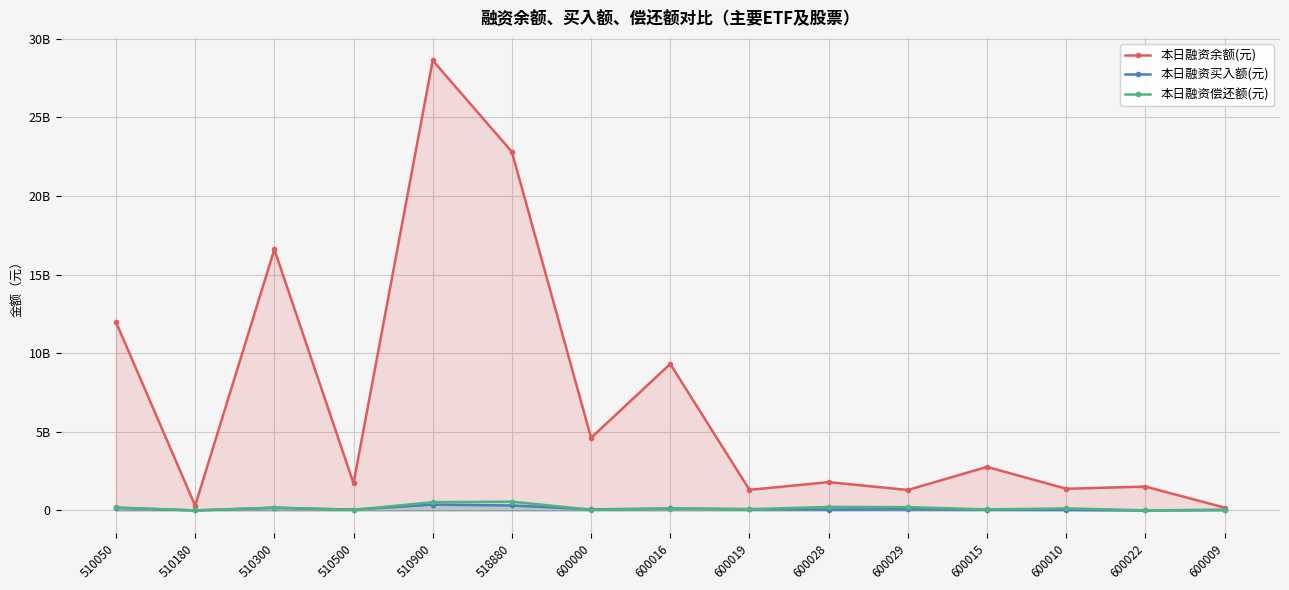

How many interior local peaks does the 本日融资偿还额(元) series have?

5